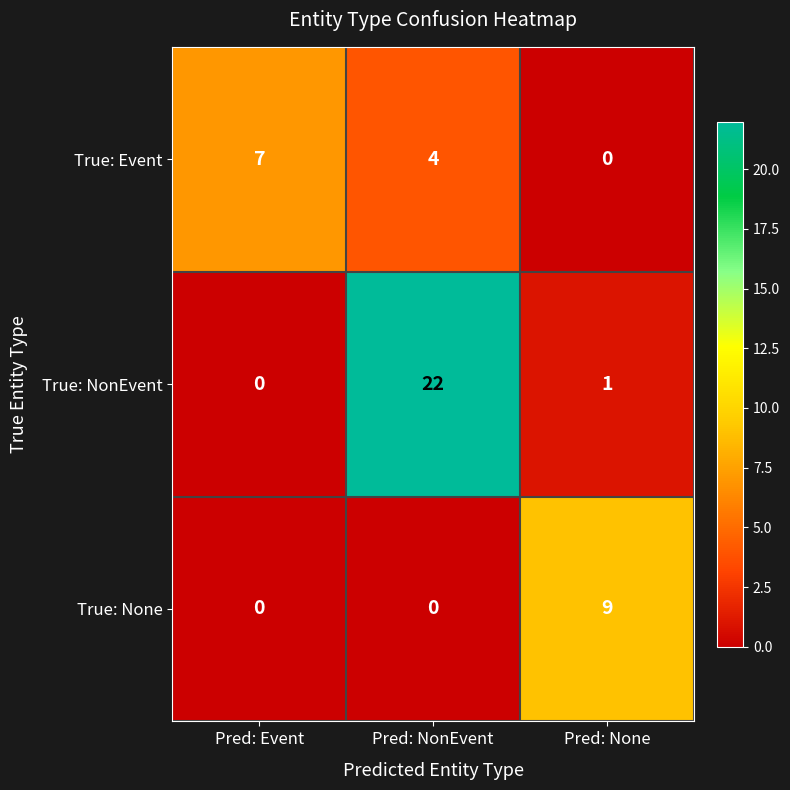

Reading left to right, extract all data points from this chart.

True: Event: 7	4	0
True: NonEvent: 0	22	1
True: None: 0	0	9